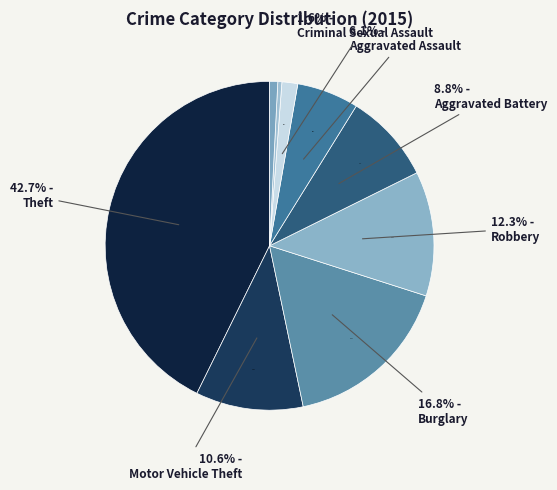

To the nearest percent, what portion does Criminal Sexual Assault represent?

2%